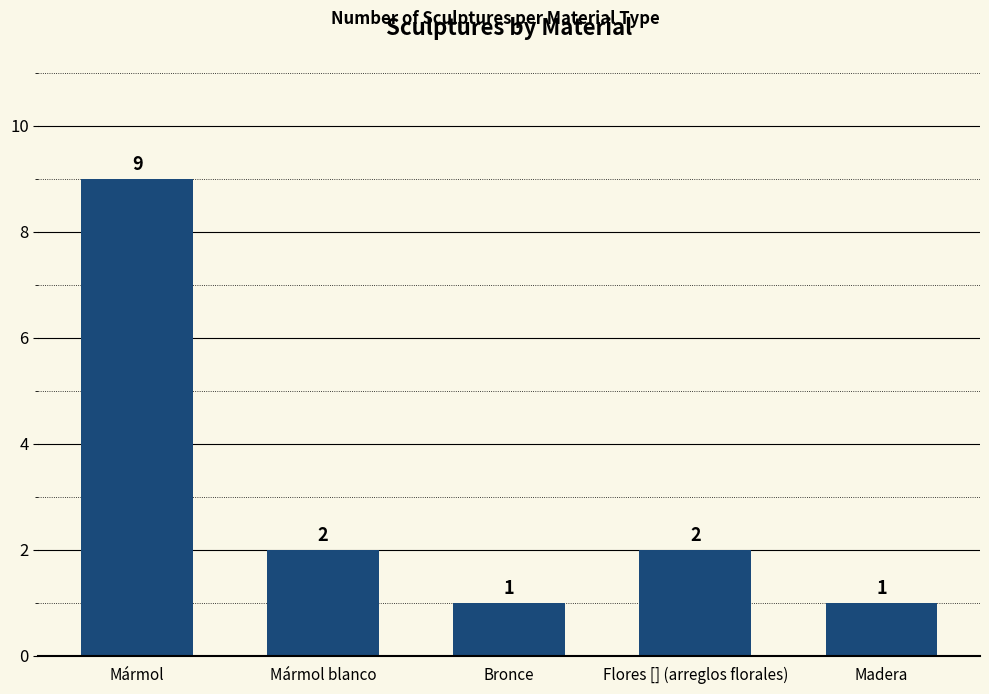

Which label corresponds to the largest value in the chart?

Mármol